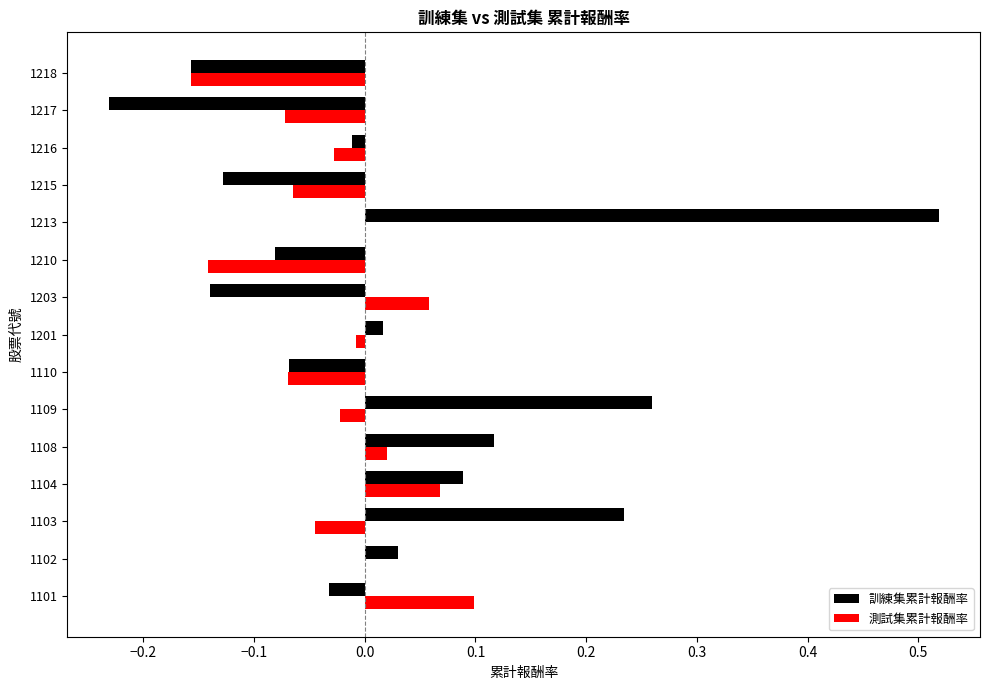

Is it true that 測試集累計報酬率 equals 0.0 at 1101?

False